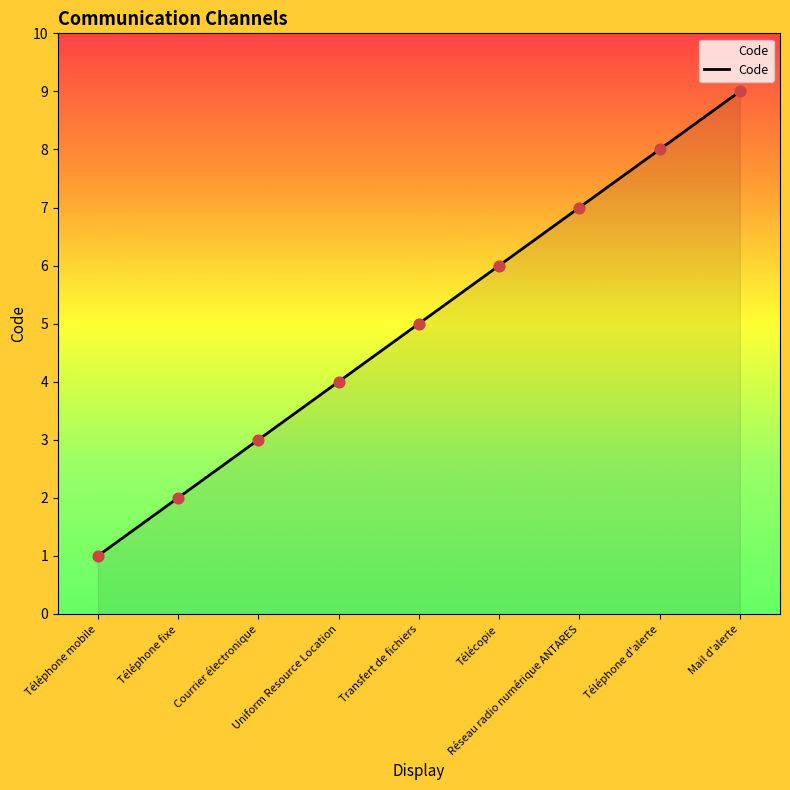

What is the change in value from Téléphone fixe to Téléphone d'alerte?

+6